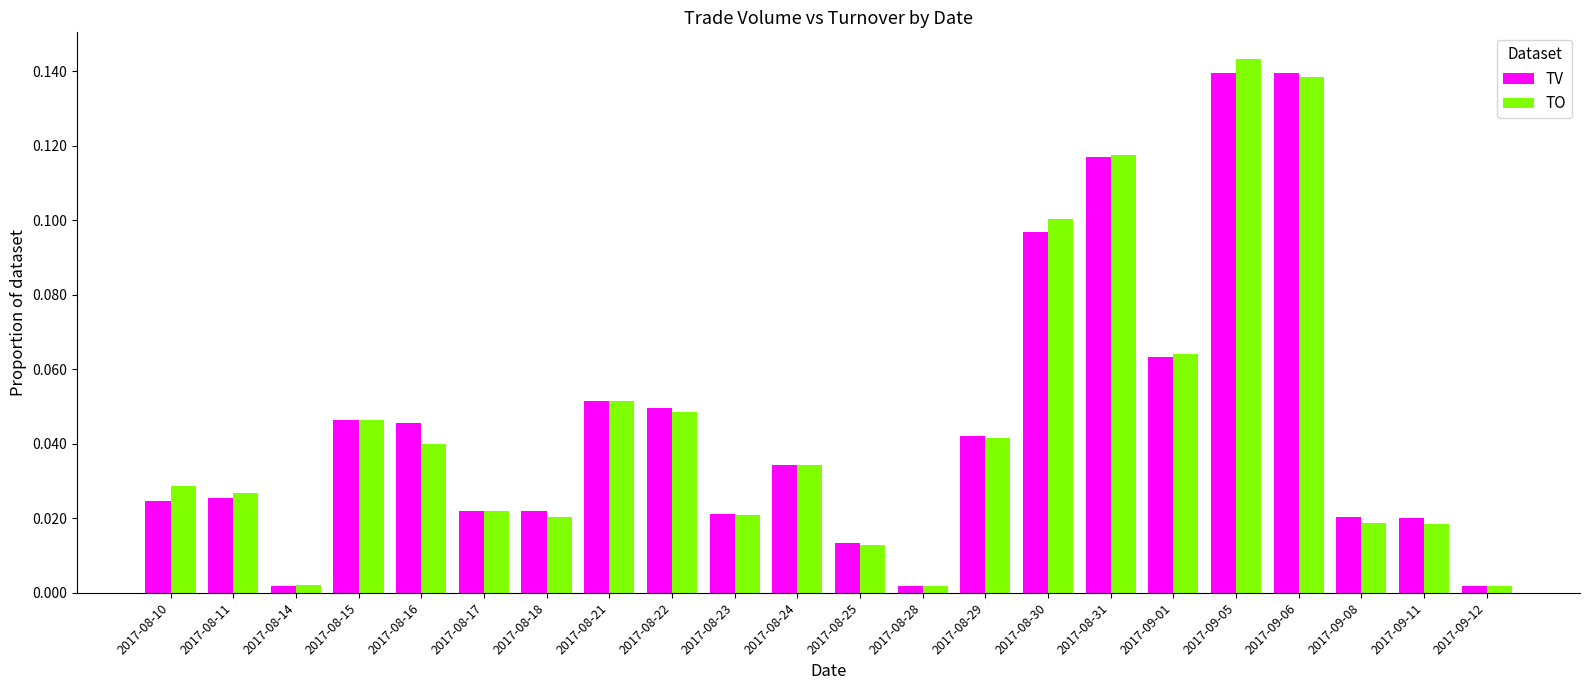

Are the bars grouped side by side (vs. stacked)?

Yes